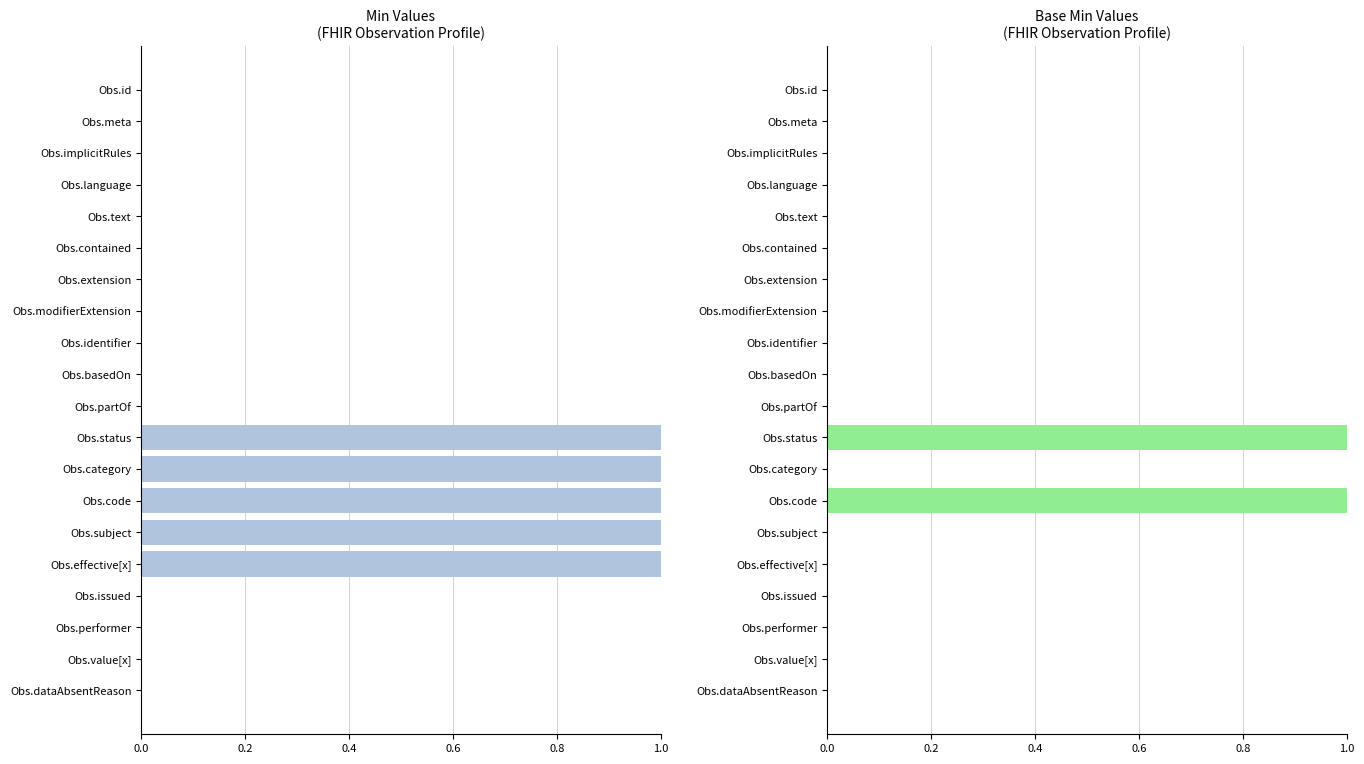

Which series has the largest total across all categories?

Min